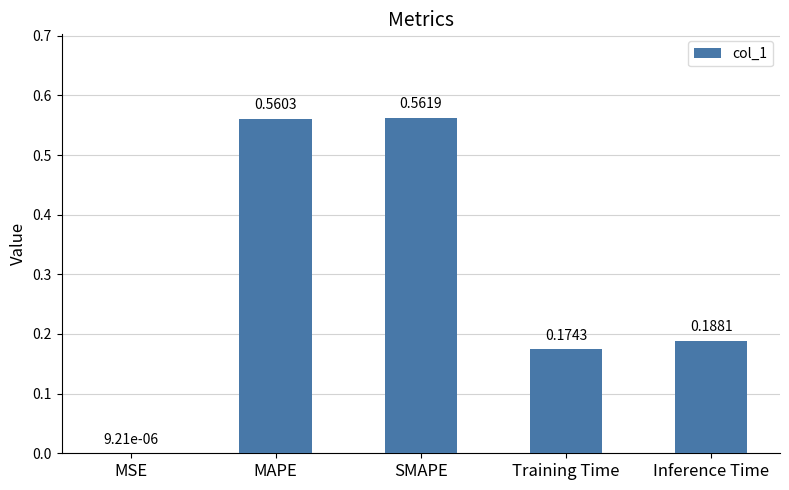

At which category does the chart reach its peak across all series?

SMAPE